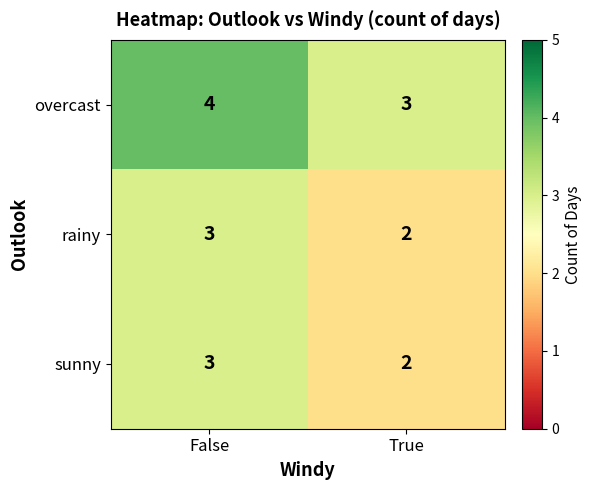

True or false: overcast has a value of 1 at False.

False